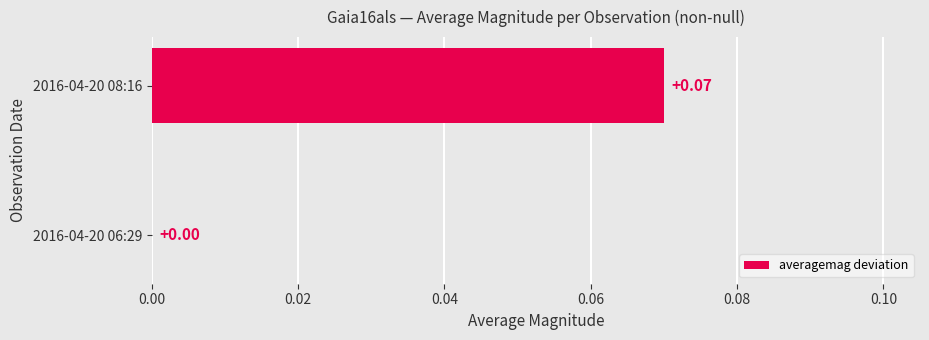

What is the change in value from 2016-04-20 06:29 to 2016-04-20 08:16?

+0.1